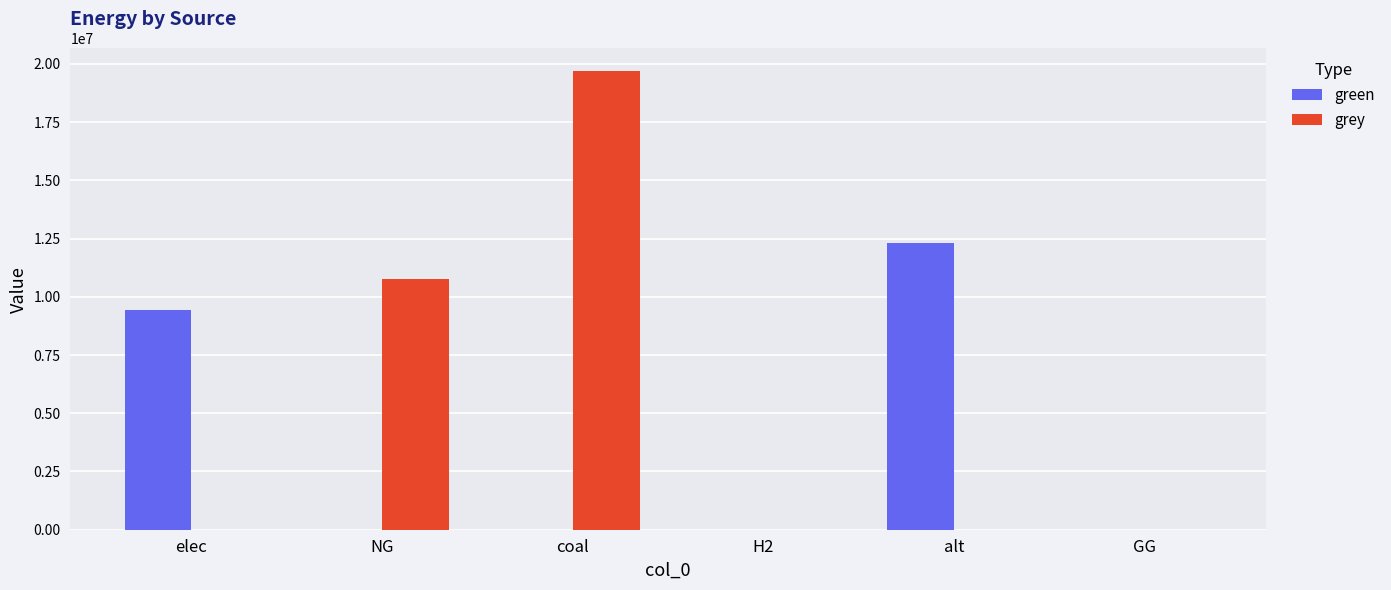

Reading left to right, transcribe all the data shown in this chart.

green: elec=9440471.2	NG=0.0	coal=0.0	H2=0.0	alt=12288253.3	GG=0.0
grey: elec=0.0	NG=10783088.7	coal=19675163.5	H2=0.0	alt=0.0	GG=0.0